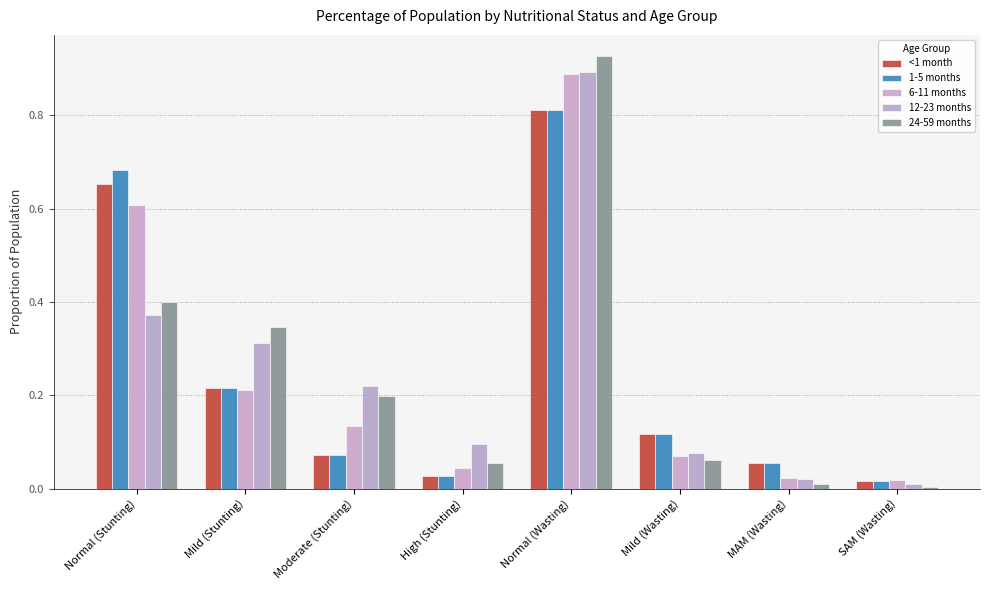

How many distinct data groups are displayed?

5